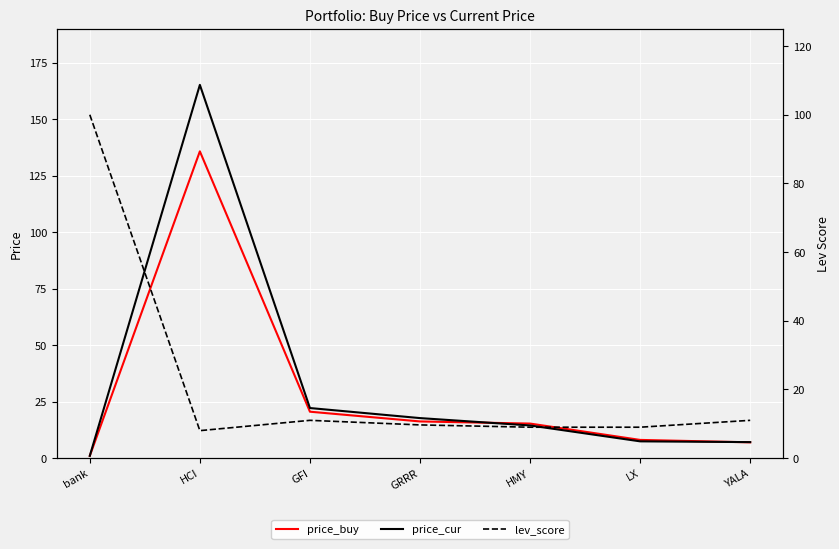

Rank the series at GFI from lowest to highest value.

lev_score, price_buy, price_cur